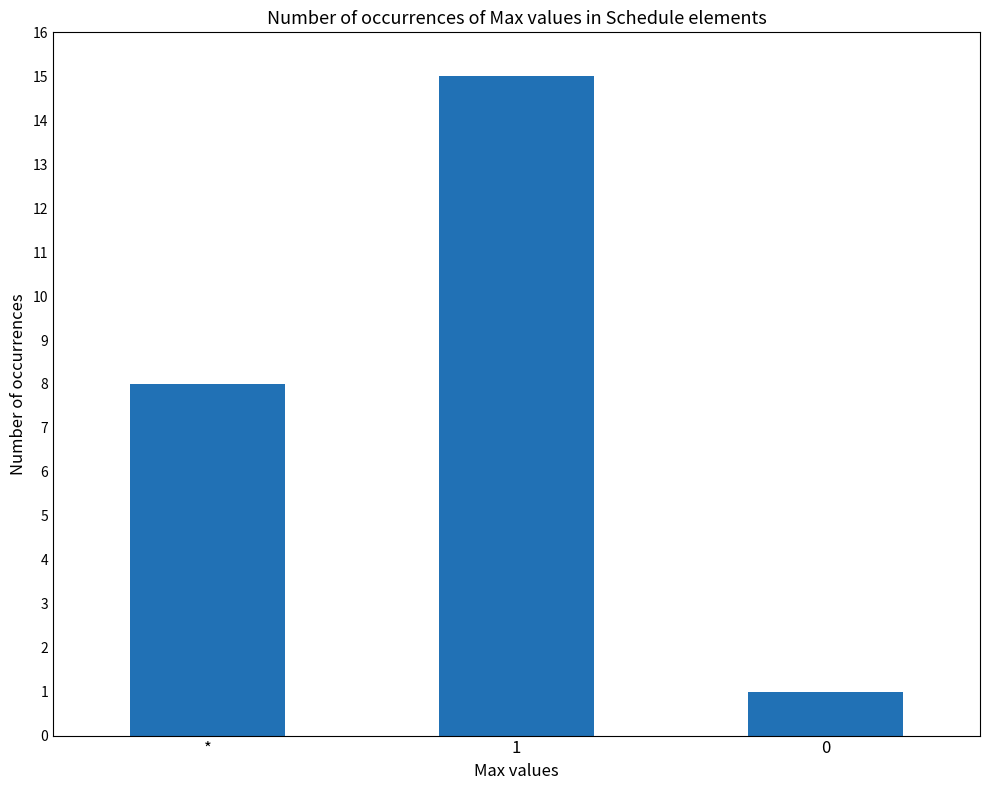

What is the ratio of the value at 1 to the value at *?

1.9